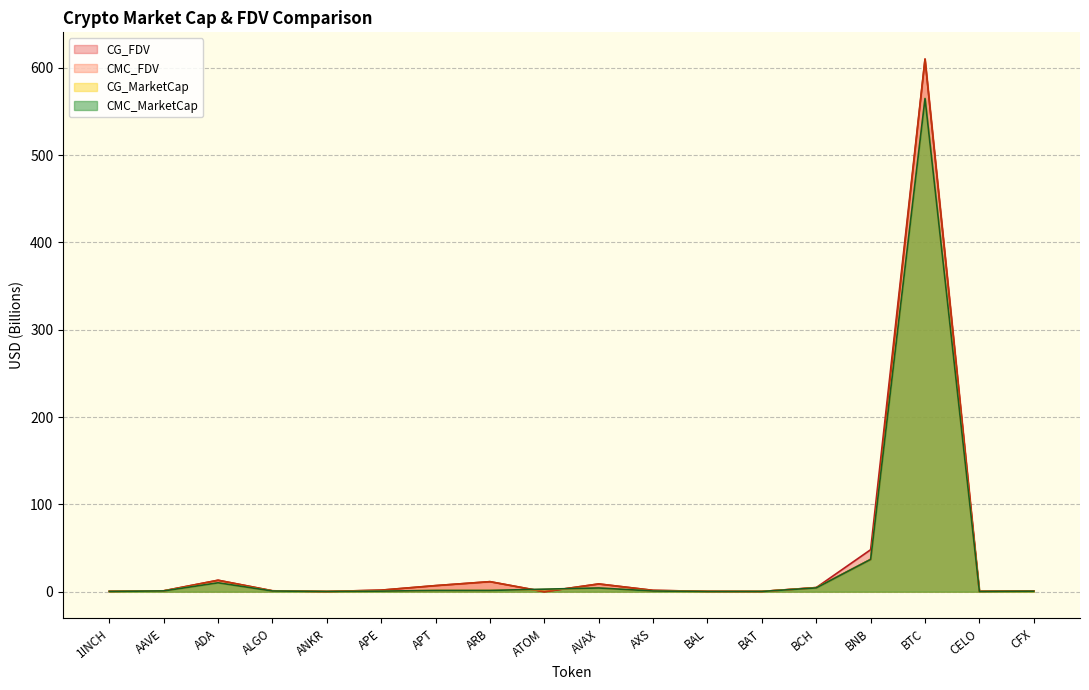

What is the value of the CG_MarketCap point at the 11th from the left?

0.7